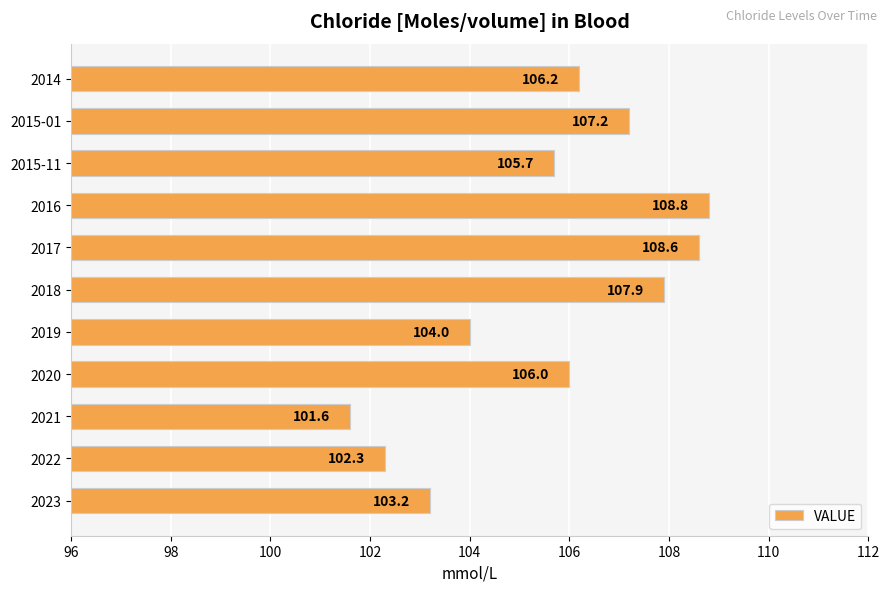

What is the change in value from 2014 to 2017?

+2.4